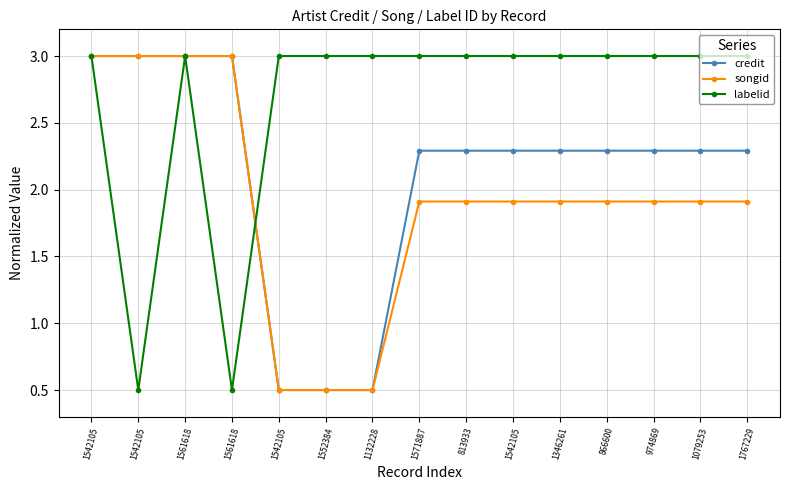

Is the value of credit at 813933 greater than the value of songid at 1561618?

No